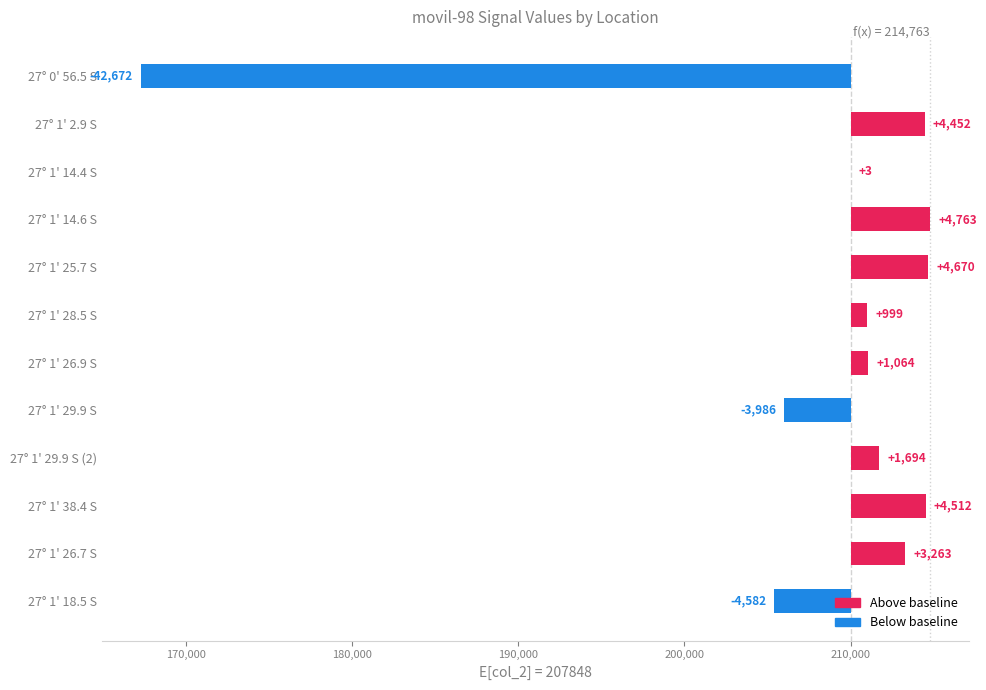

What is the difference between the maximum and minimum values?

47435